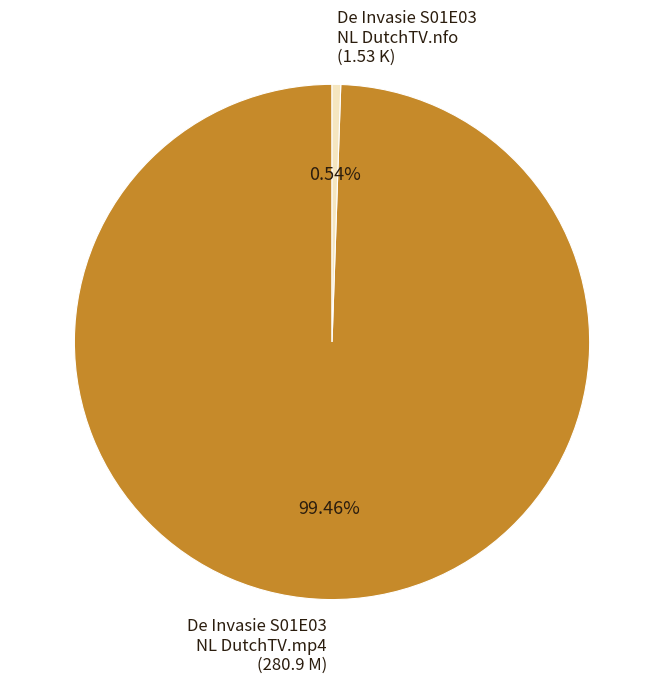

To the nearest percent, what is the combined percentage of De Invasie S01E03 NL DutchTV.mp4 and De Invasie S01E03 NL DutchTV.nfo?

100%